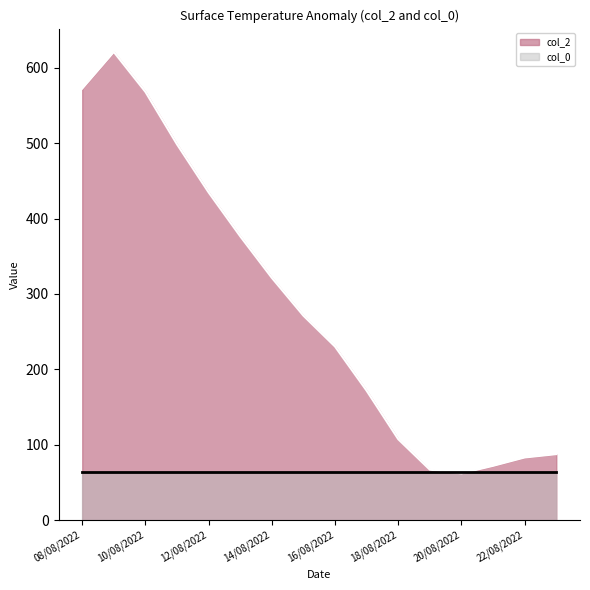

The chart shows a value of 171.6 at 17/08/2022. True or false?

True